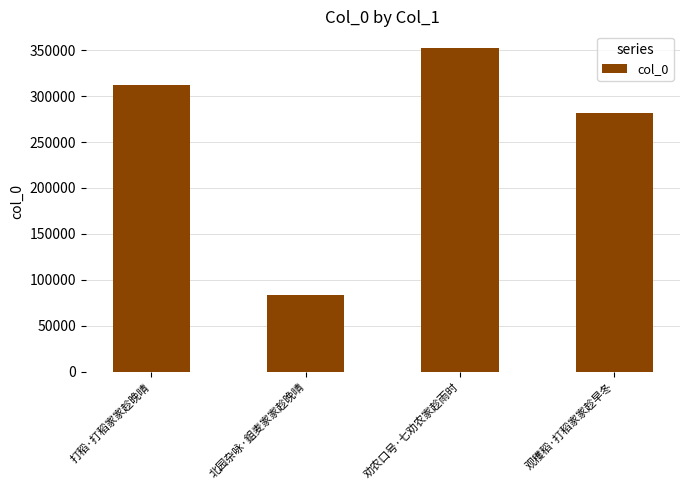

How many values are below 311902?

2